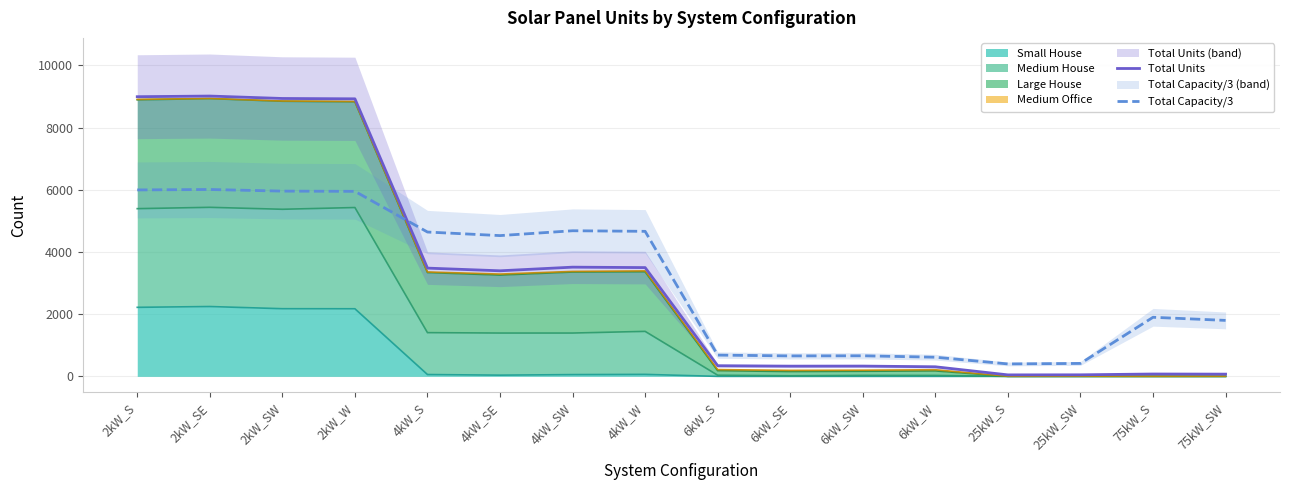

What is the difference between the maximum and minimum values in the Total Units series?

8966.0